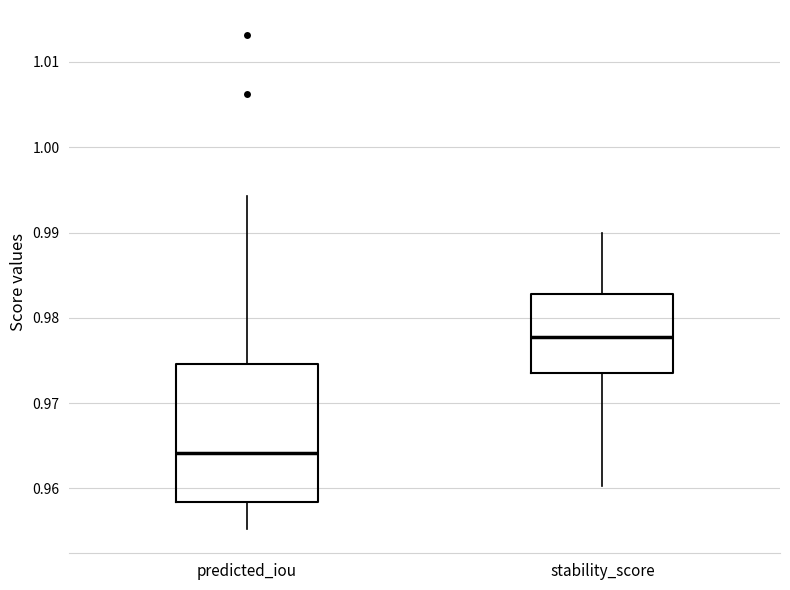

Reading left to right, read every box against the y-axis: the position of its median line, the range the box covers, and the ends of its whiskers. The values are not printed on the chart, so give them approximately, as read against the axis.

predicted_iou: median 0.964, box 0.958 to 0.975, whiskers 0.955 to 0.994
stability_score: median 0.978, box 0.974 to 0.983, whiskers 0.960 to 0.990